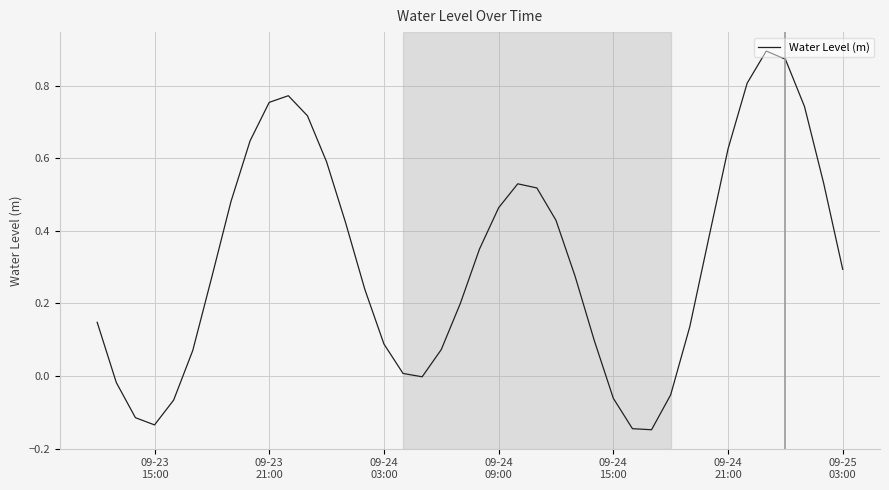

How many distinct data groups are displayed?

1